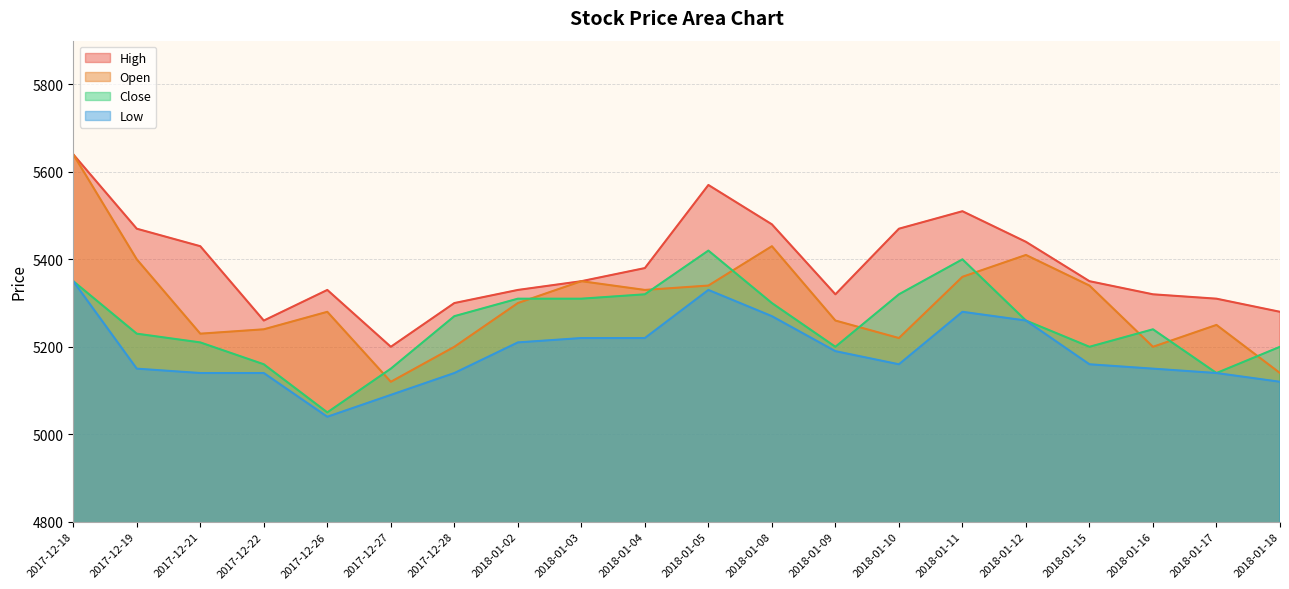

List the series in order of their overall mean, highest first.

High, Open, Close, Low